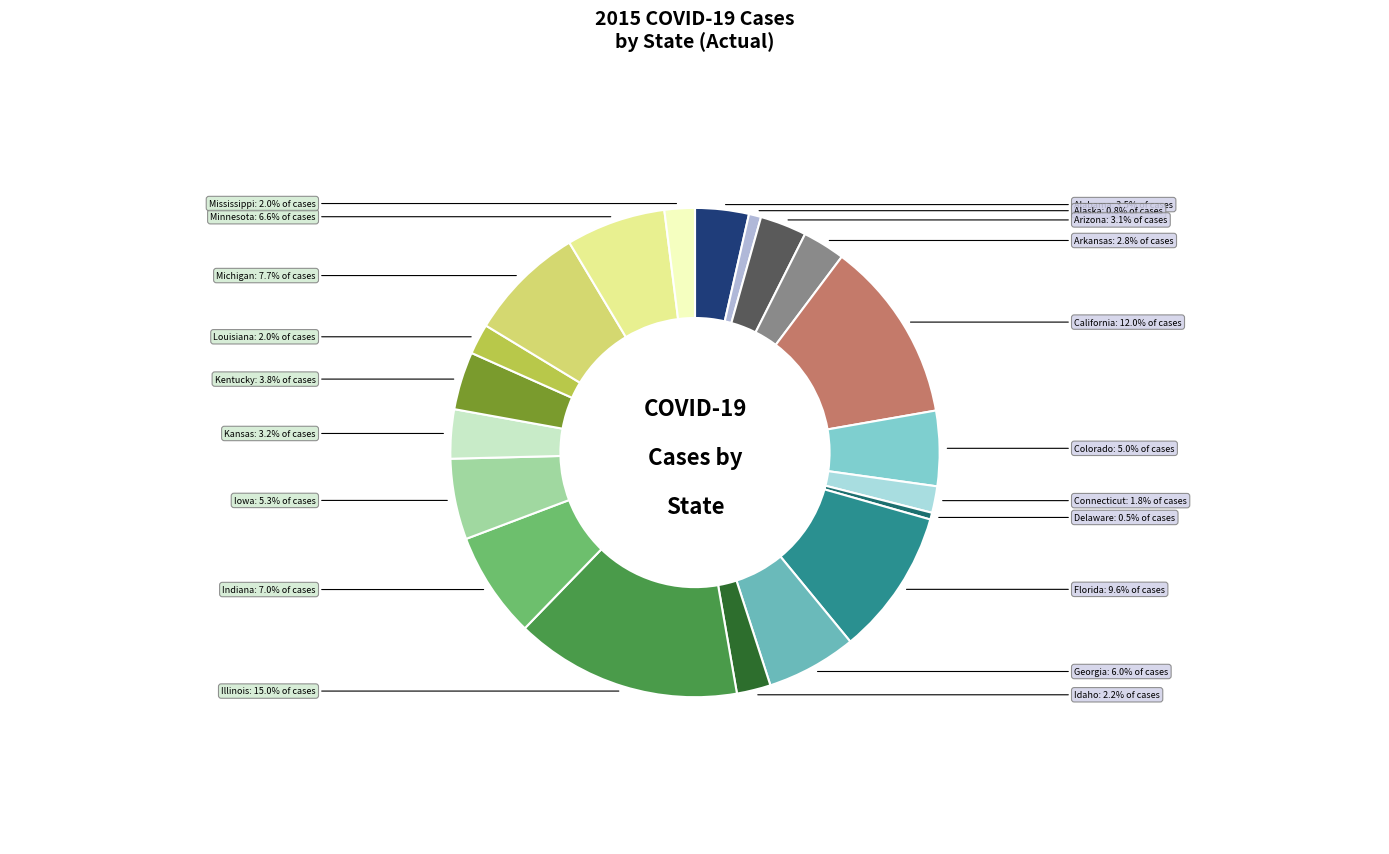

Does any single category account for the majority?

No